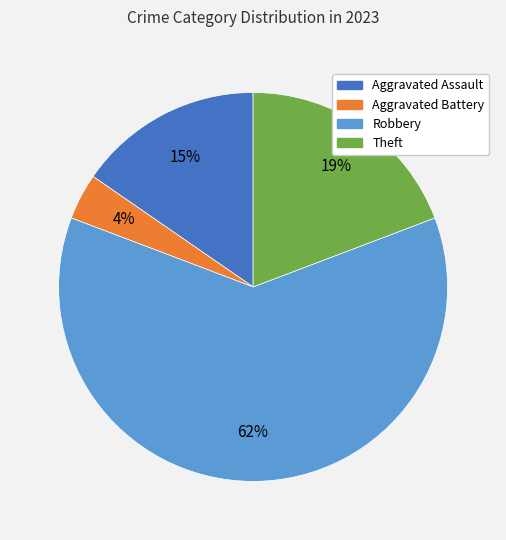

Does any single category account for the majority?

Yes